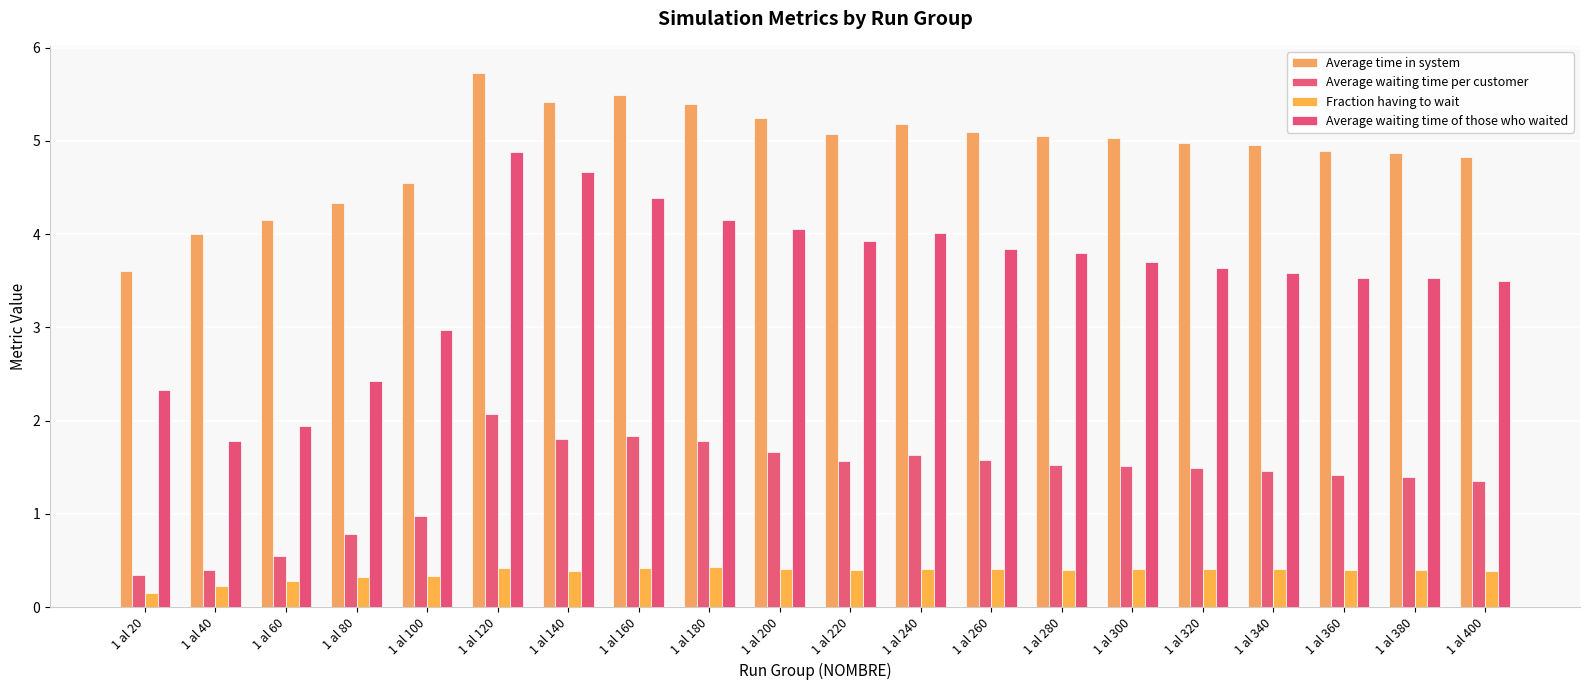

What is the lowest value of the Average time in system series?

3.6